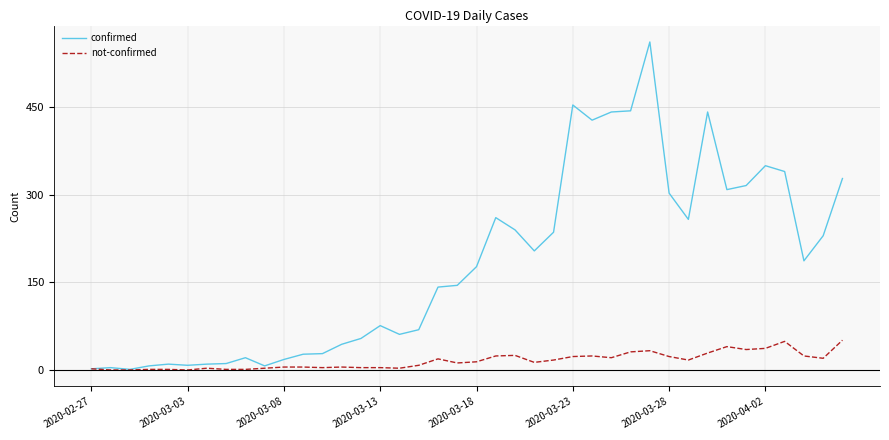

Rank the series by their average value, from lowest to highest.

not-confirmed, confirmed